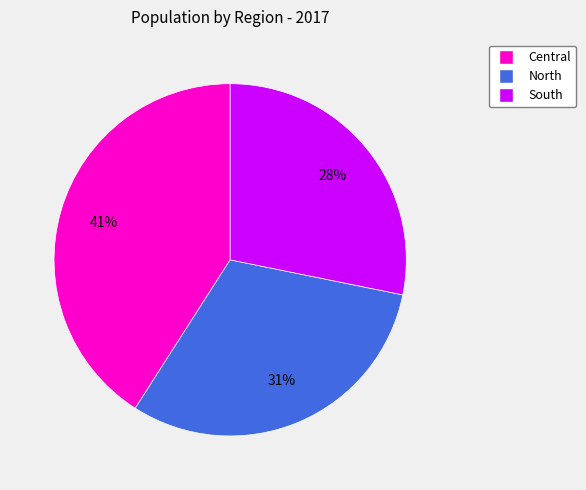

What is the largest slice in the pie chart?

Central